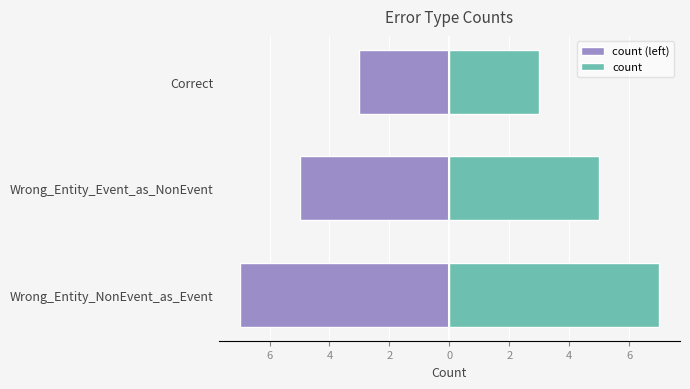

Which series has the largest total across all categories?

count